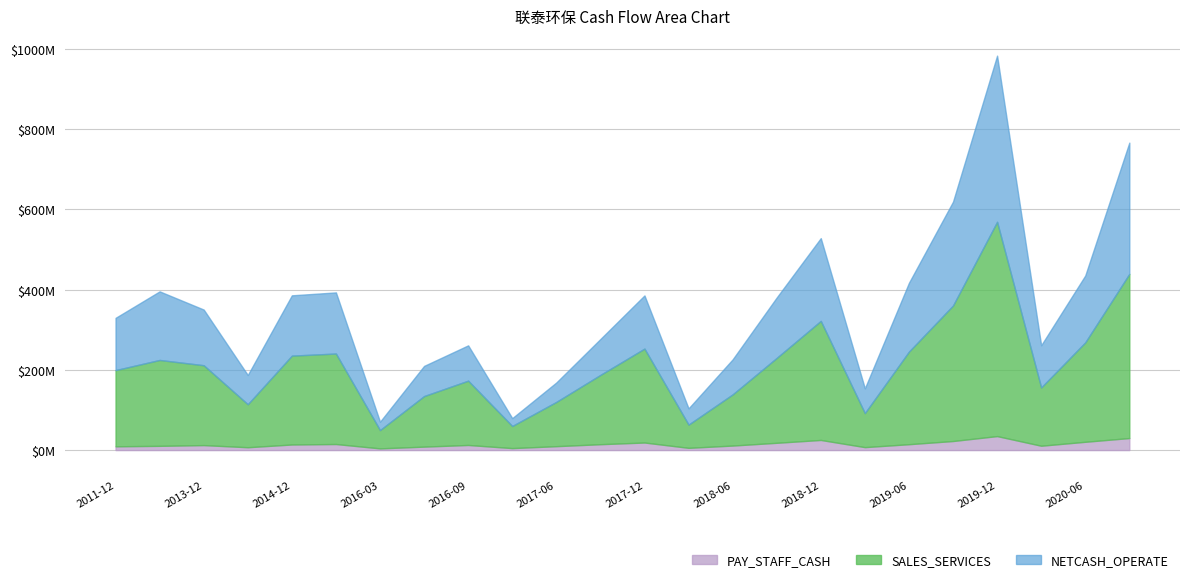

Which series has the largest range (max minus min)?

SALES_SERVICES